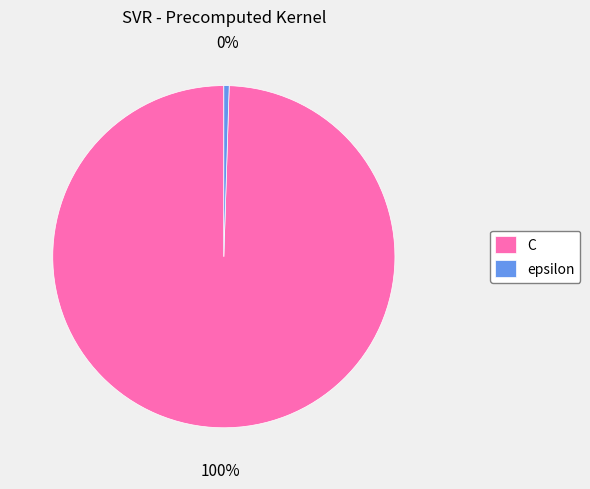

To the nearest percent, what is the average slice percentage?

50%